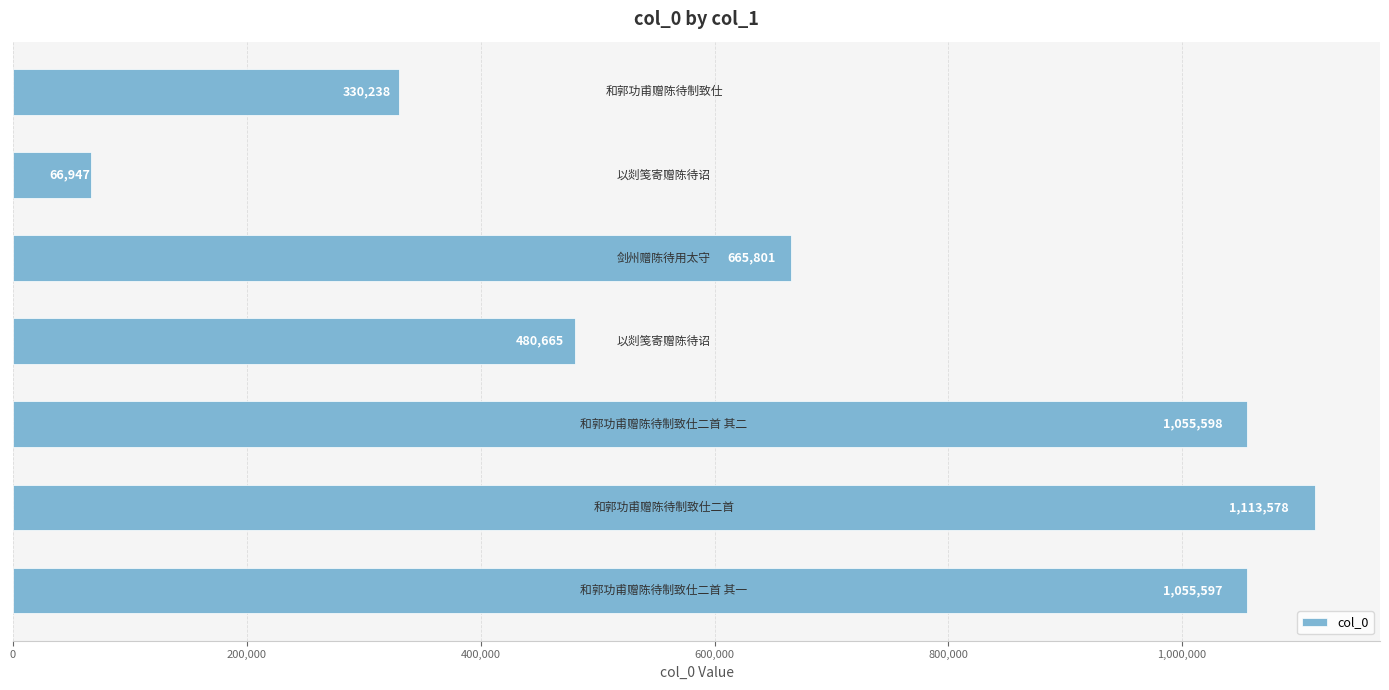

What is the sum of all values?

4768424